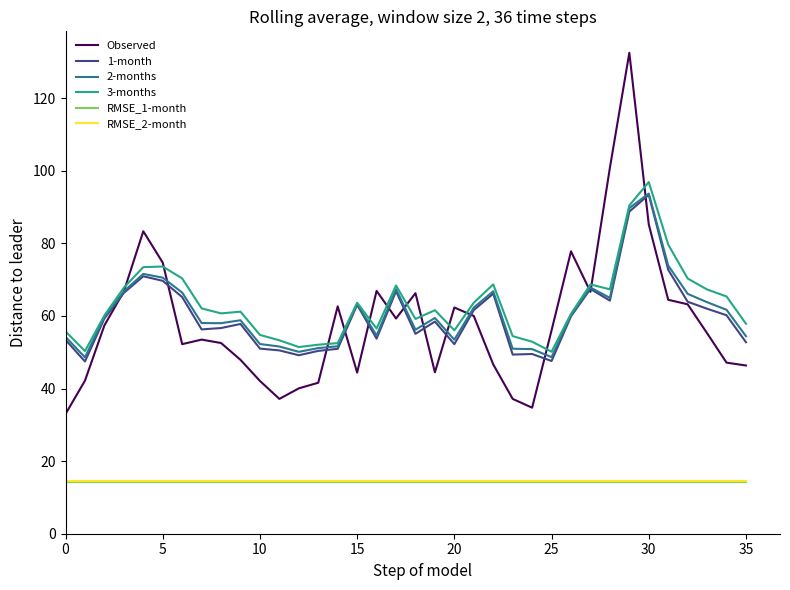

True or false: RMSE_2-month and 1-month cross at least once.

False